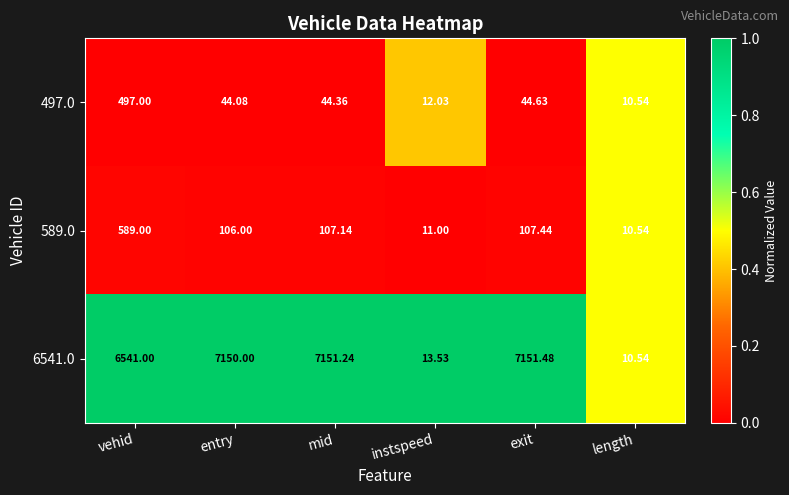

At which category is the sum across all series the highest?

vehid